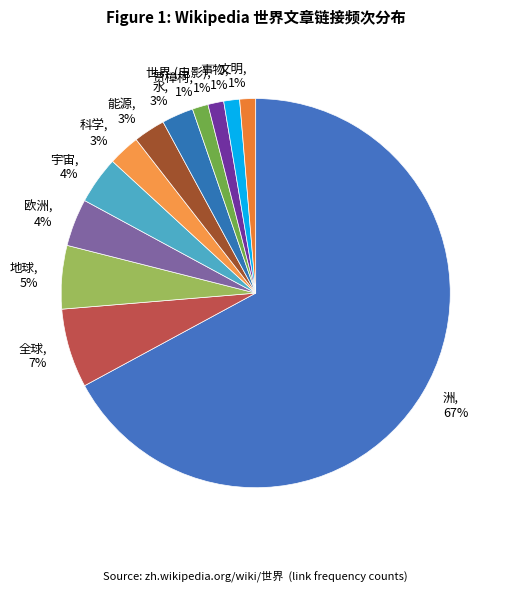

Combined, do 能源 and 宇宙 account for over 50%?

No